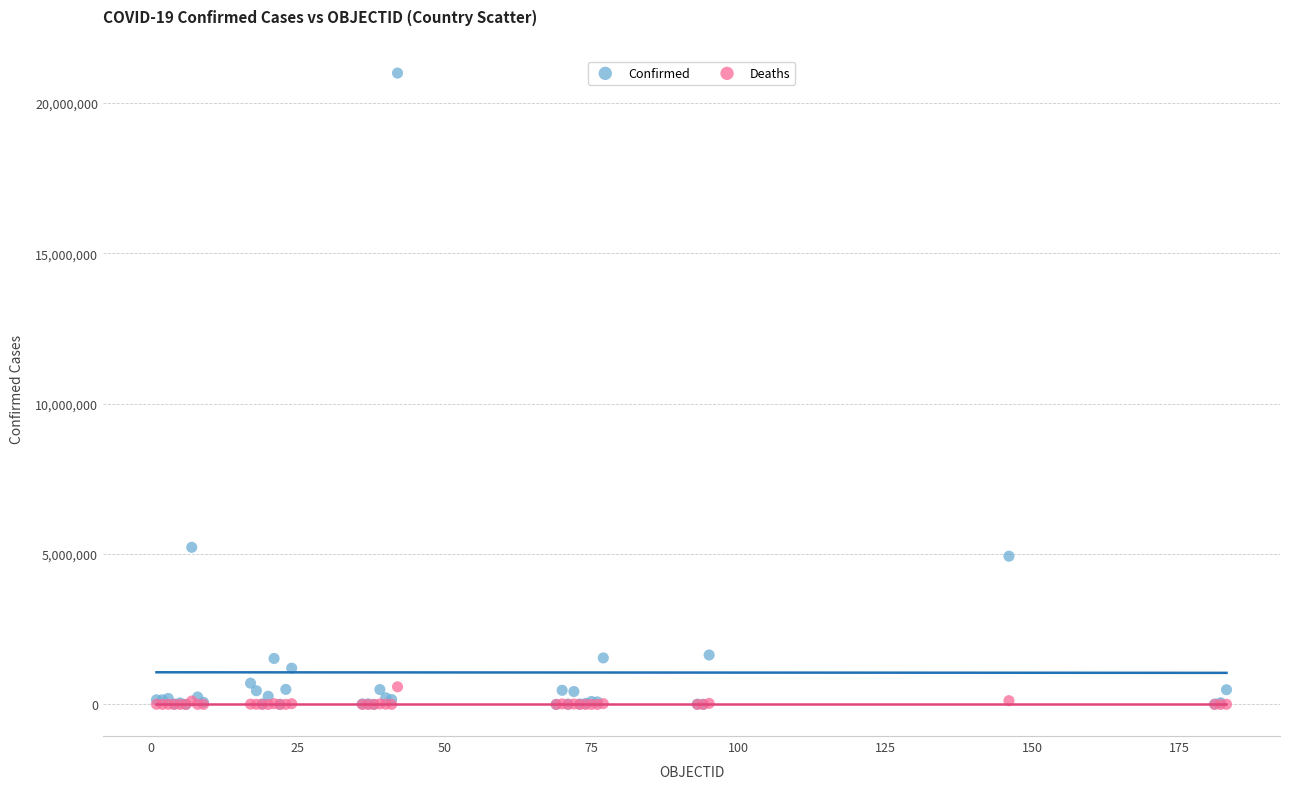

What are all the series names shown in the legend?

Confirmed, Deaths